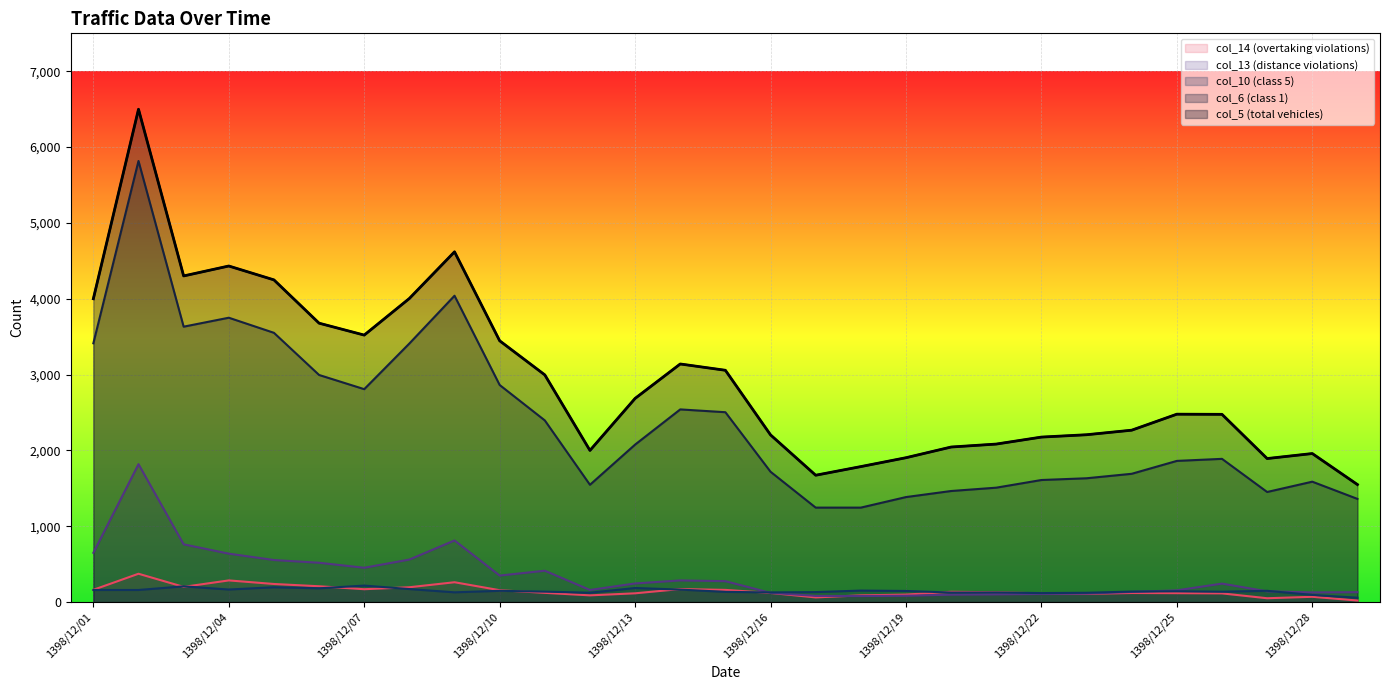

True or false: col_6 (class 1) has more than 2 points higher than both neighbors.

True